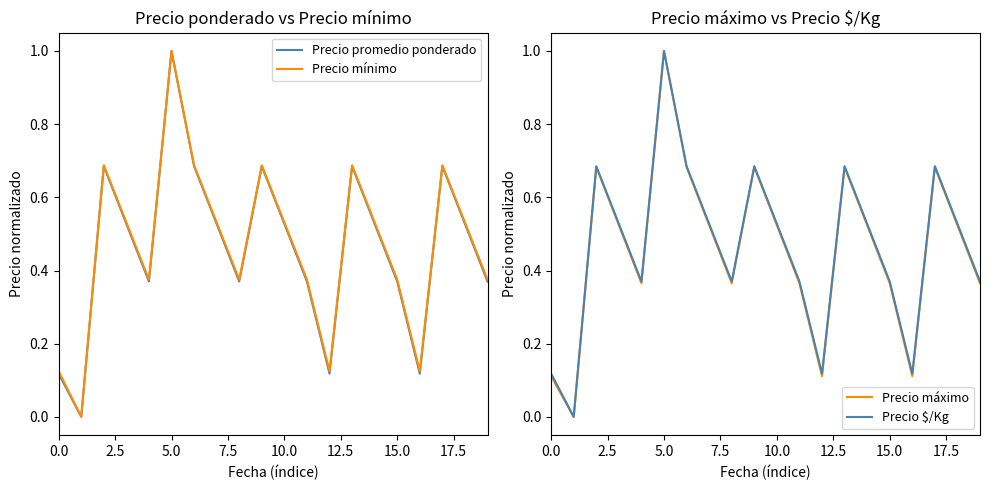

Count the number of data series in this chart.

4